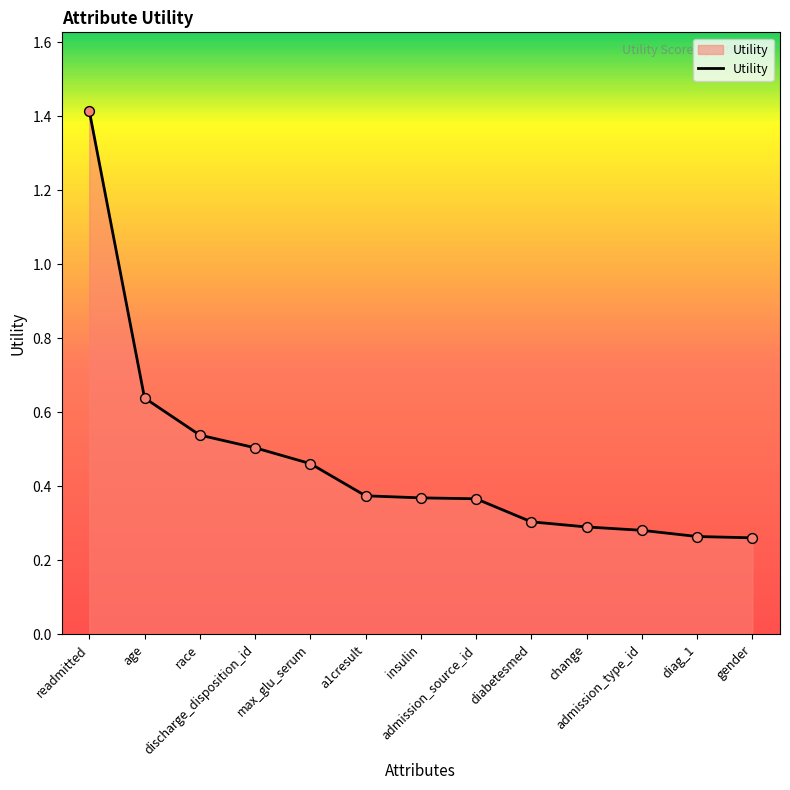

Between admission_type_id and a1cresult, which is larger?

a1cresult